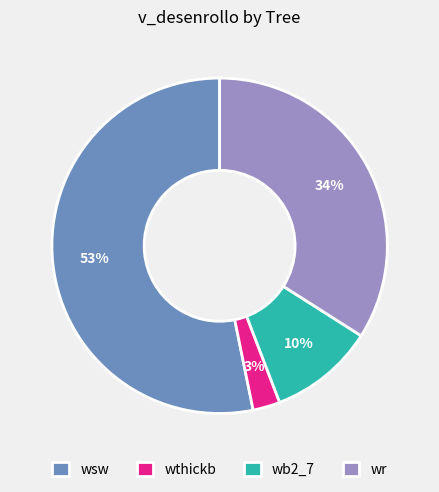

Between wsw and wb2_7, which is larger?

wsw